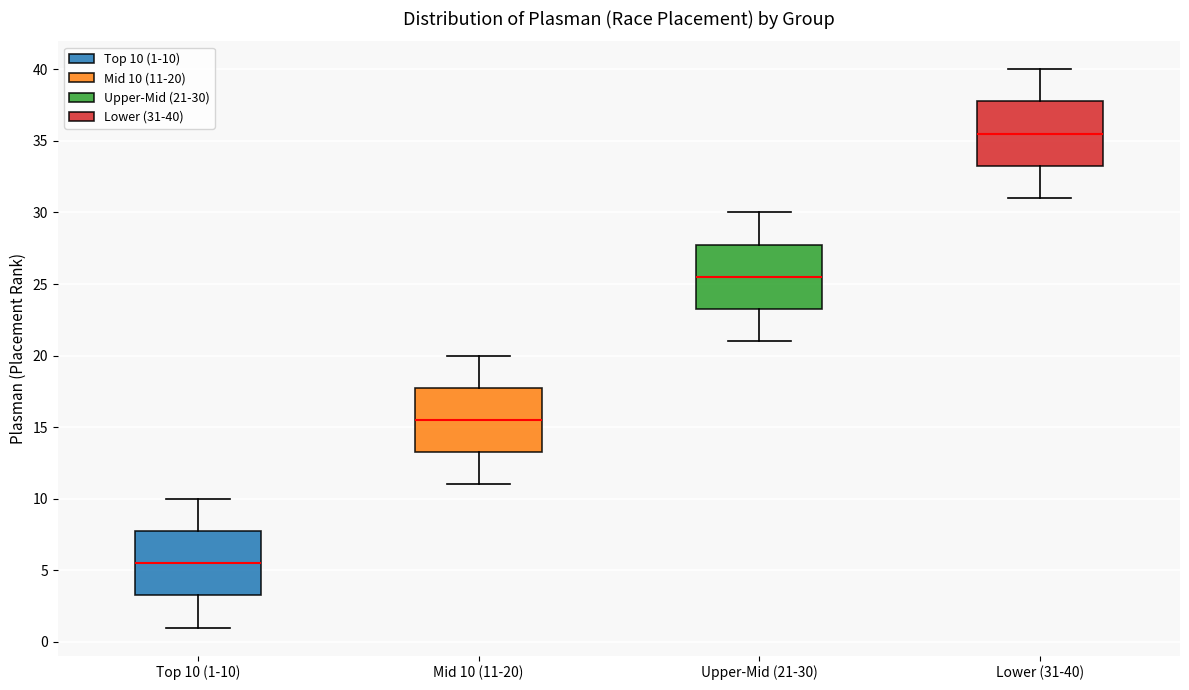

Reading left to right, transcribe this box plot: for each box, give where its median line is, the range the box spans, and where its two whiskers end, as read against the y-axis. The values are not printed on the chart, so give them approximately, as read against the axis.

Top 10 (1-10): median 5.5, box 3.5 to 8.0, whiskers 1.0 to 10.0
Mid 10 (11-20): median 15.5, box 13.5 to 18.0, whiskers 11.0 to 20.0
Upper-Mid (21-30): median 25.5, box 23.5 to 28.0, whiskers 21.0 to 30.0
Lower (31-40): median 35.5, box 33.5 to 38.0, whiskers 31.0 to 40.0